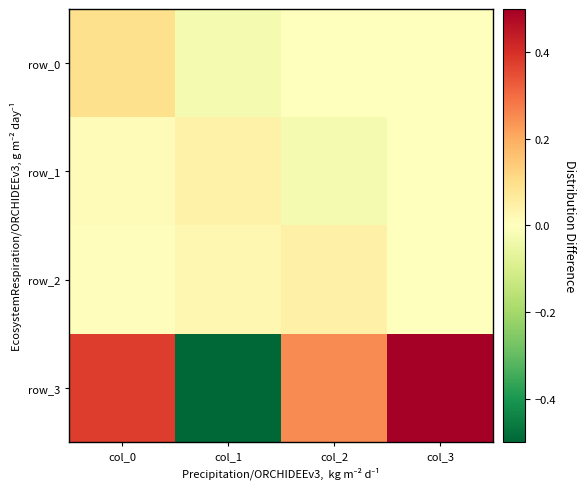

Which series has the largest total across all categories?

row_3